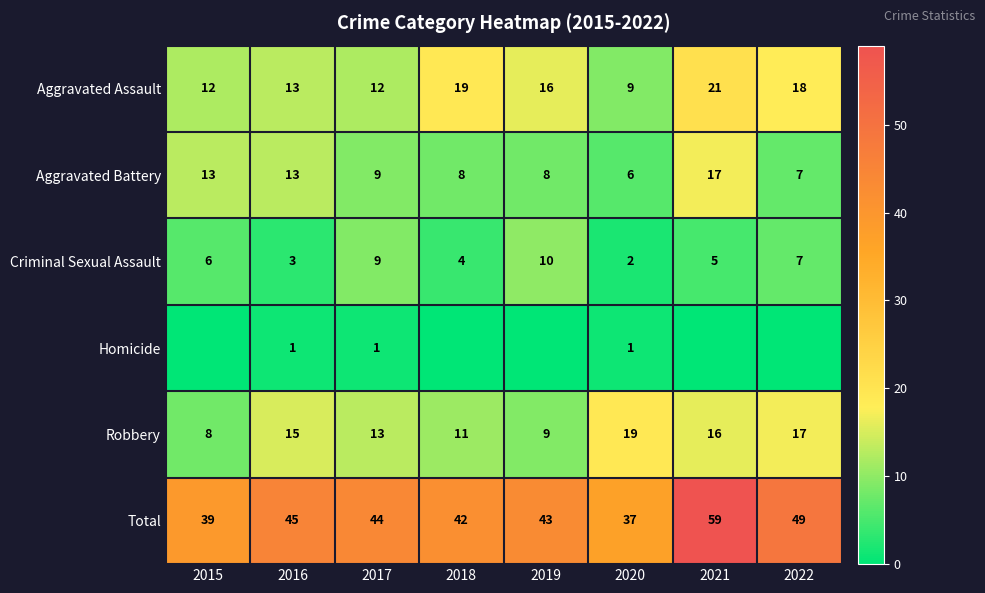

List the labels in order of Total value, largest first.

2021, 2022, 2016, 2017, 2019, 2018, 2015, 2020